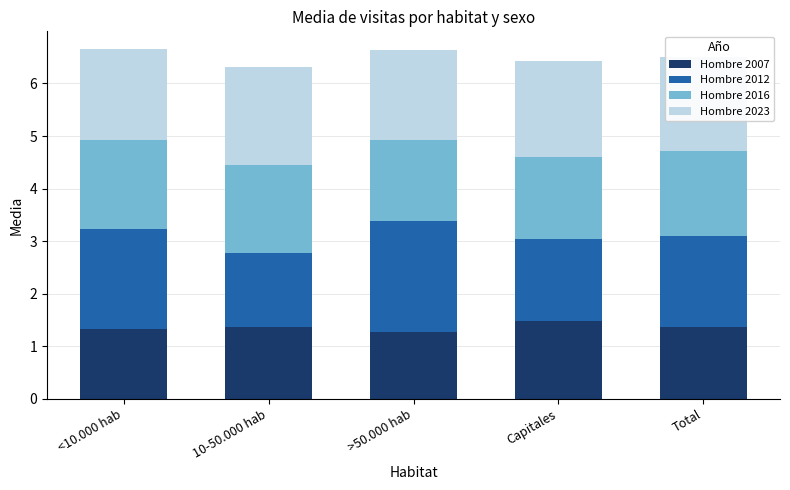

What is the total value across all series at >50.000 hab?

6.6